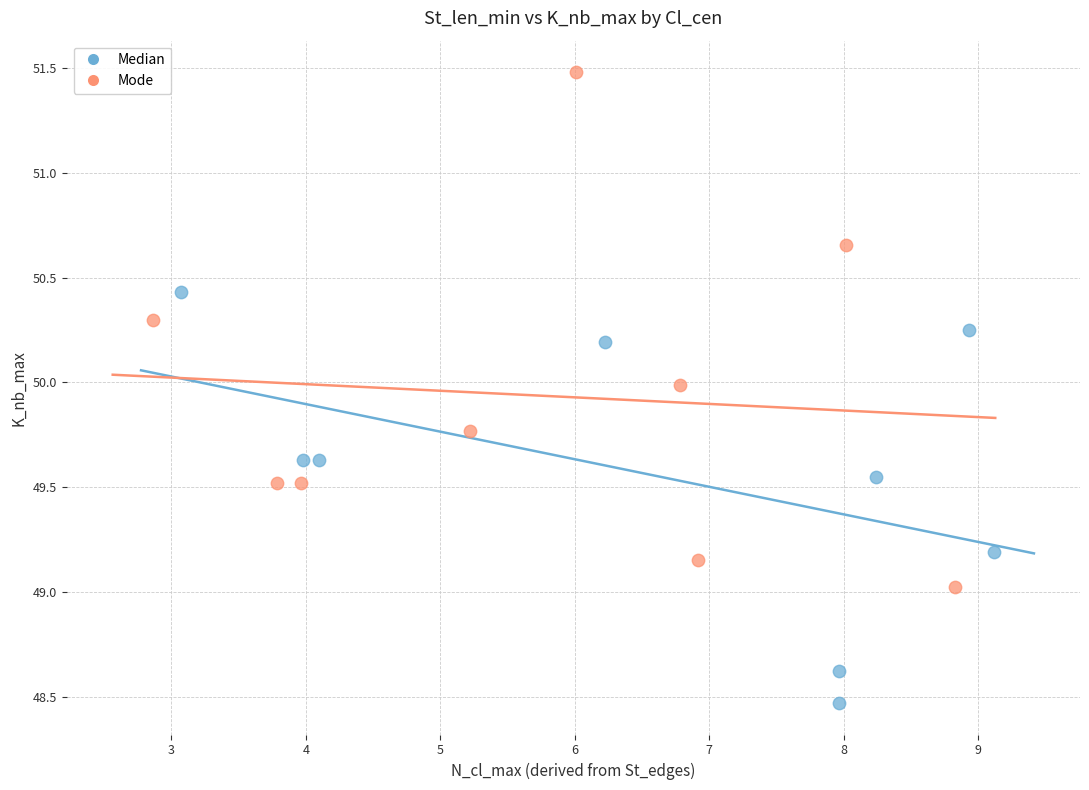

Which series contains the highest Y value?

Mode